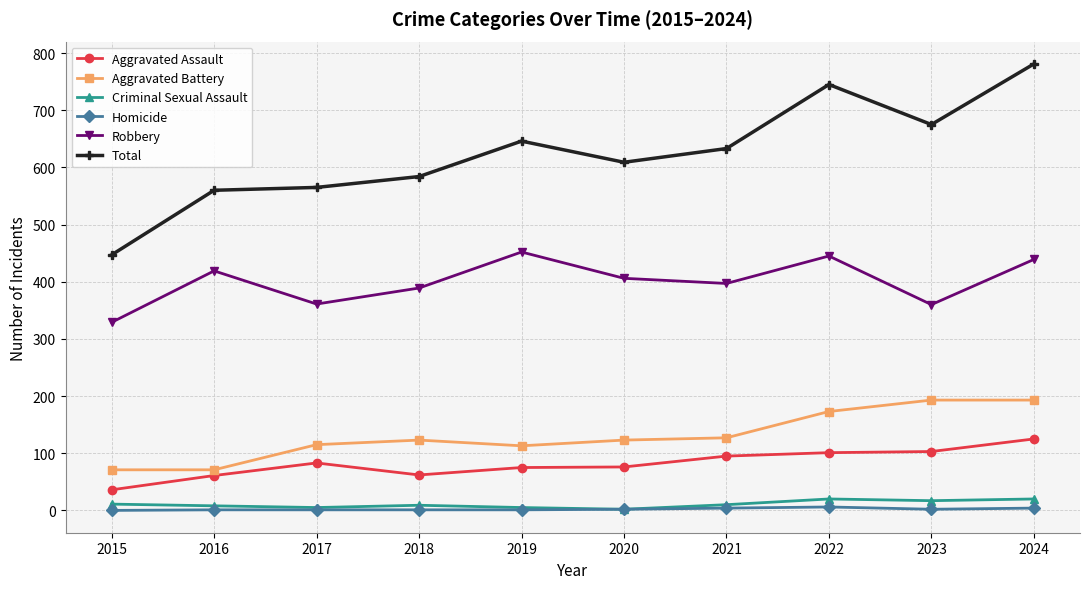

What is the total value across all series at 2024?

1562